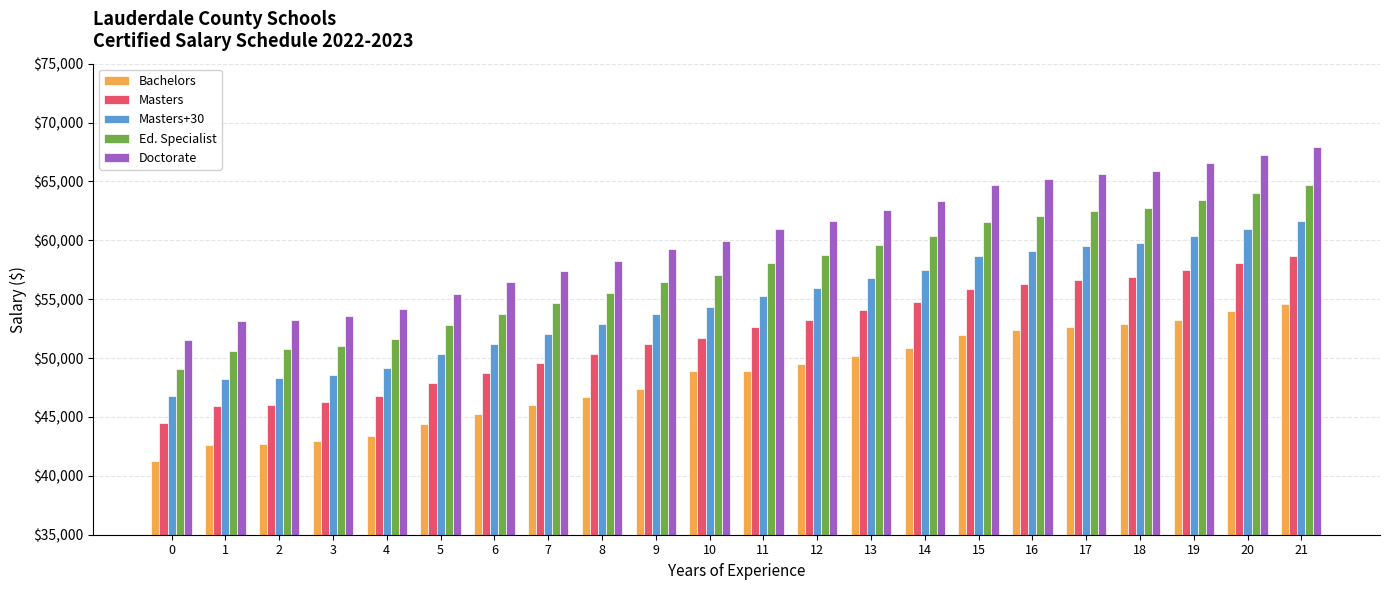

What is the value of the Masters+30 bar at the 10th from the left?

53738.1